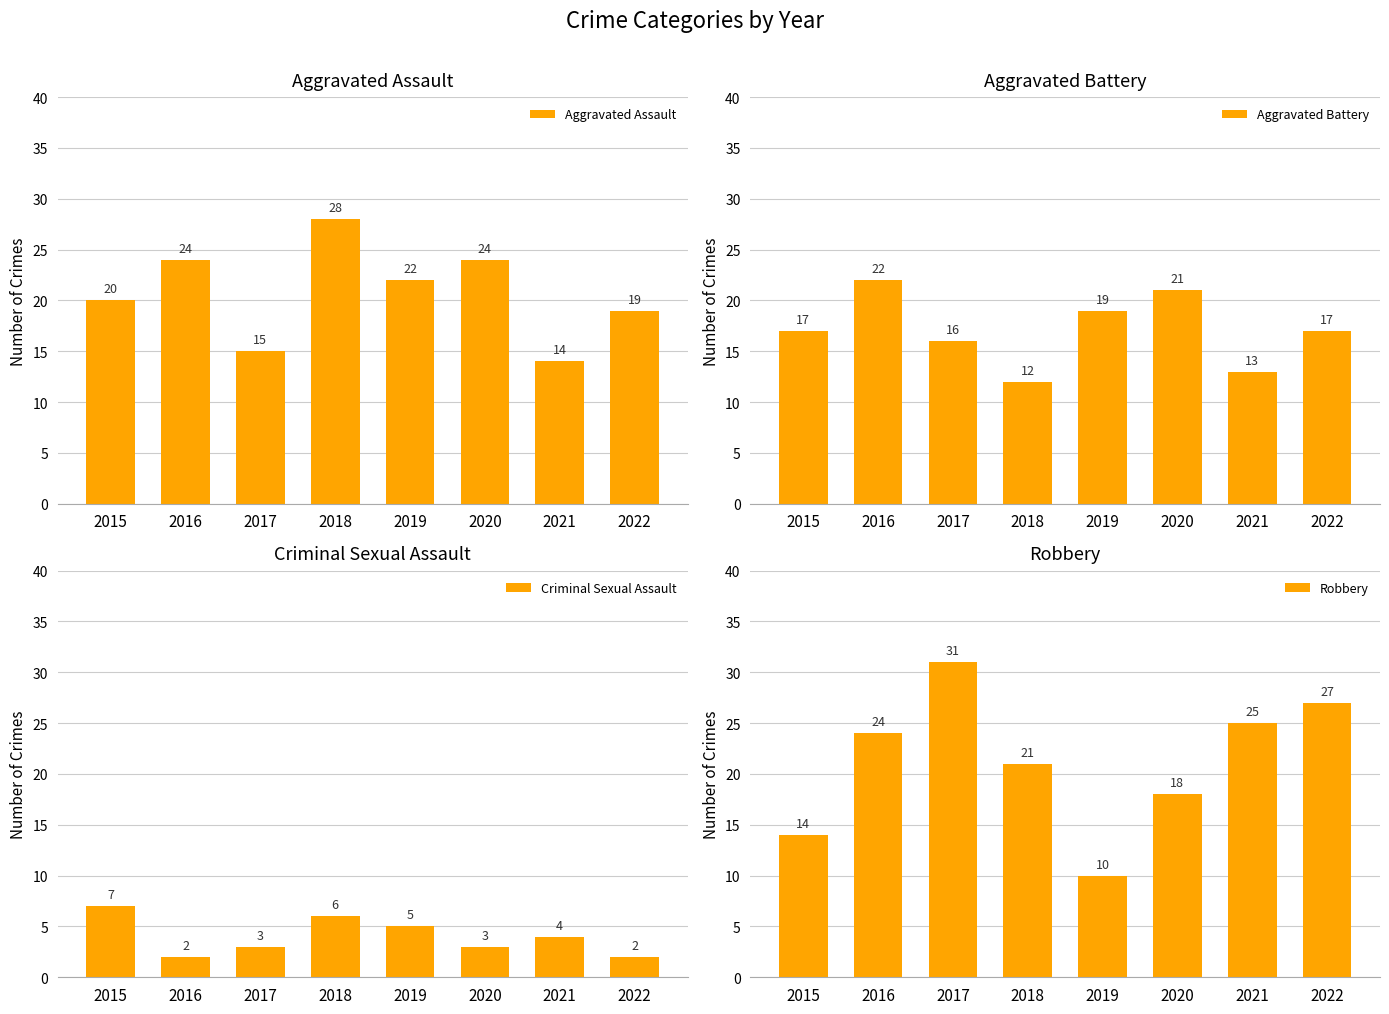

How many Criminal Sexual Assault values are between 3 and 6?

5